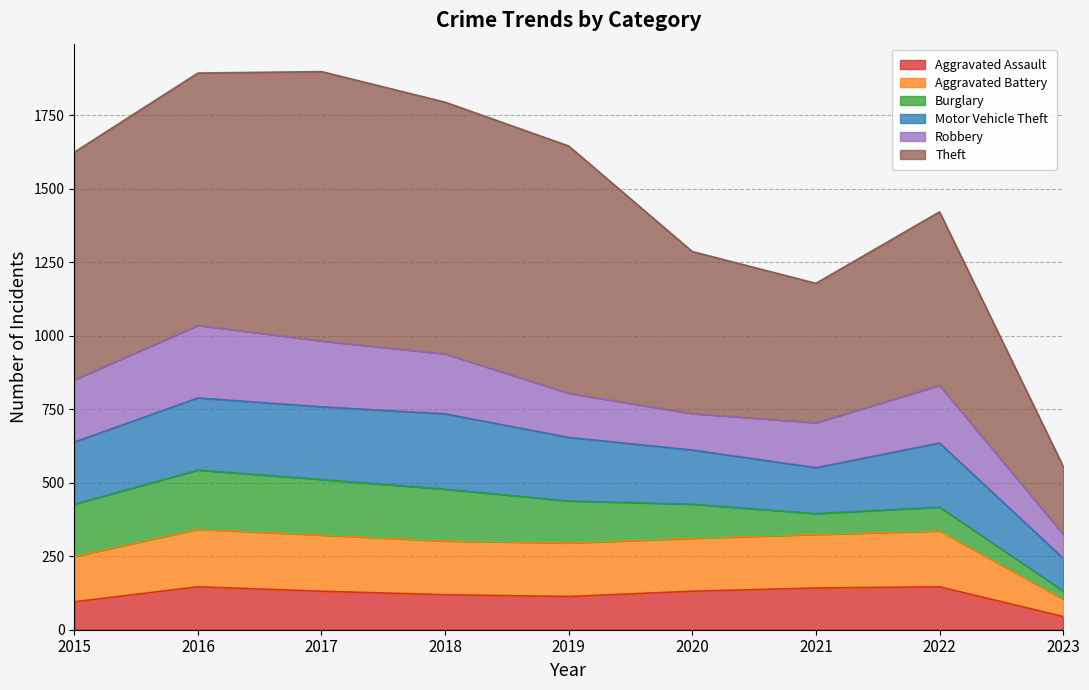

What is the maximum value for Aggravated Assault?

146